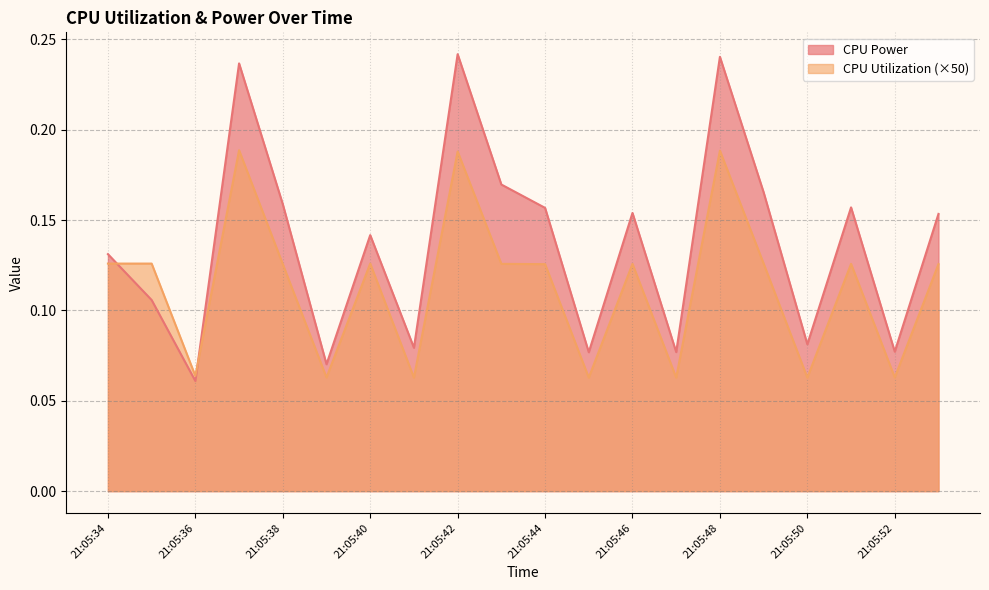

What is the total value across all series at 21:05:53?

0.3